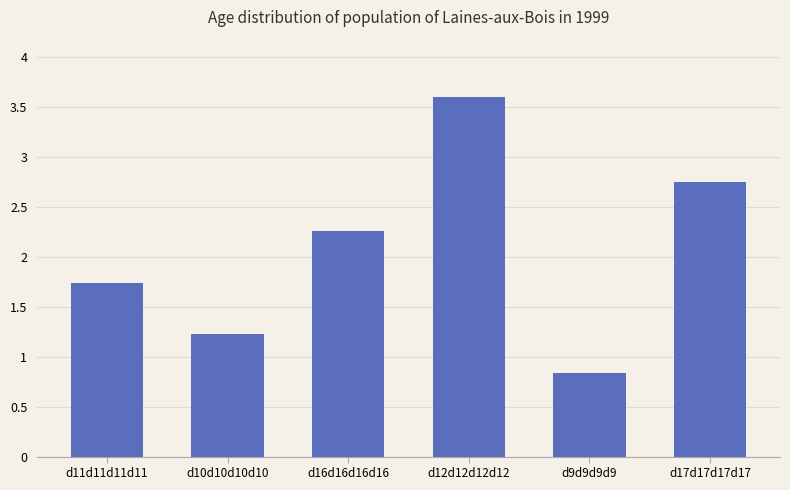

List the labels in order of value, smallest first.

d9d9d9d9, d10d10d10d10, d11d11d11d11, d16d16d16d16, d17d17d17d17, d12d12d12d12